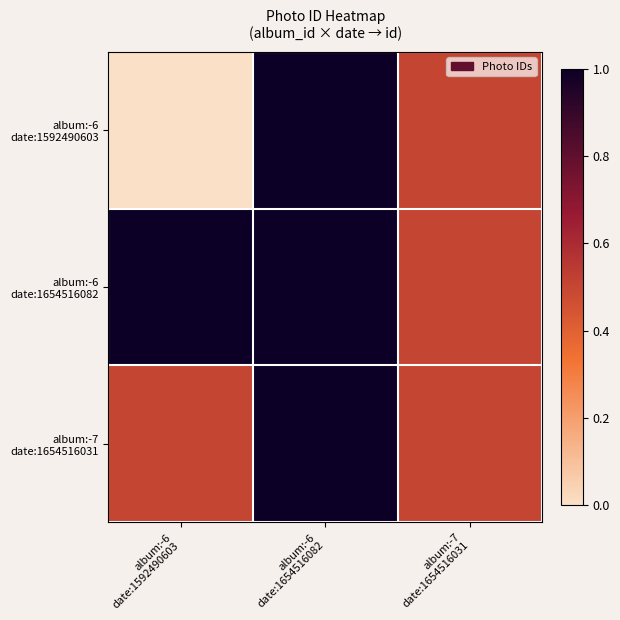

Which series has the largest total across all categories?

album:-6 date:1654516082